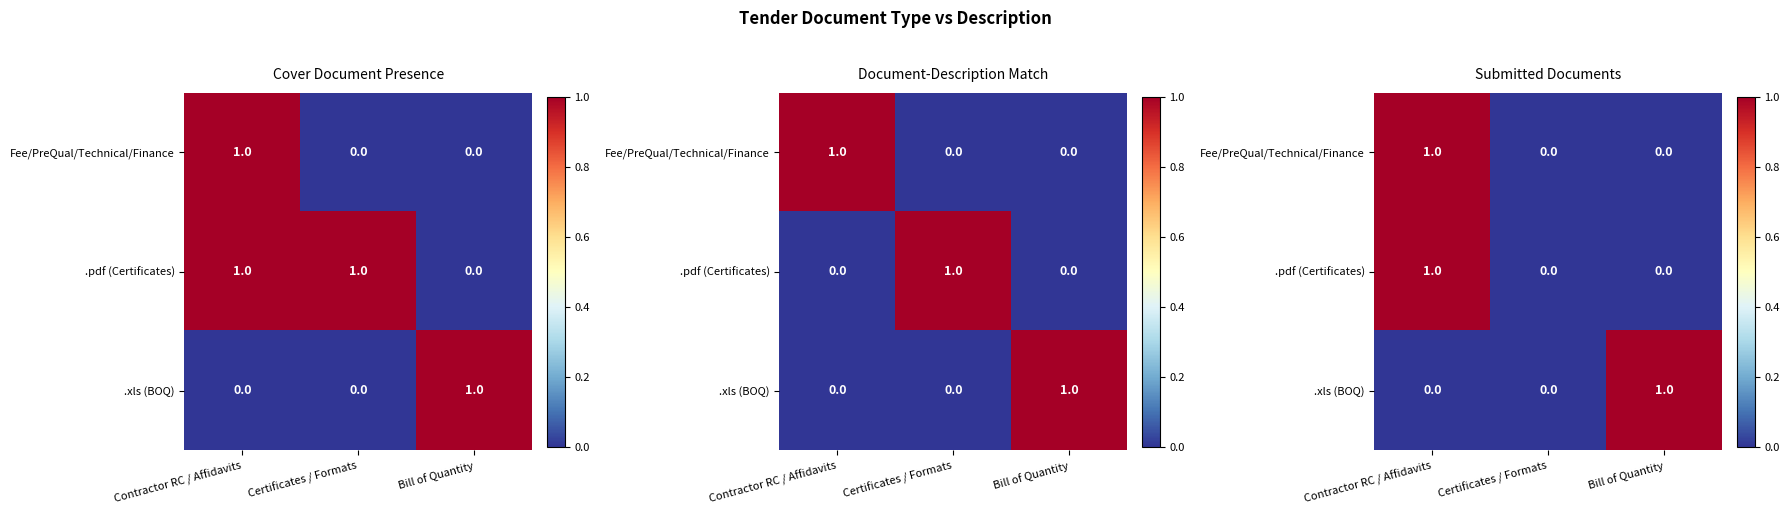

What is the sum of all Fee/PreQual/Technical/Finance values?

1